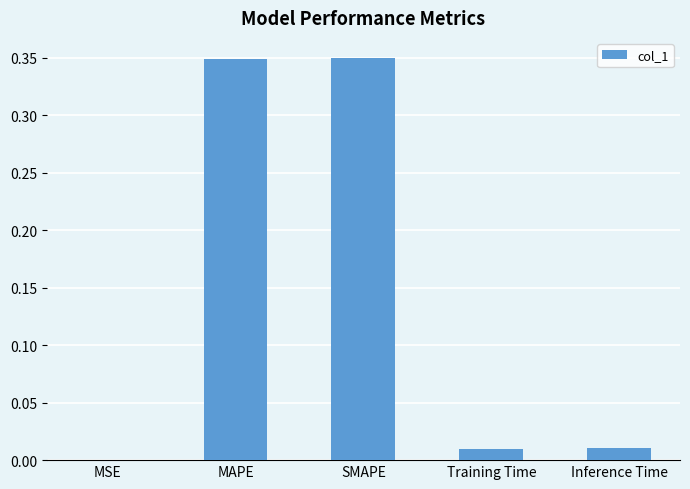

What is the sum of all values?

0.7